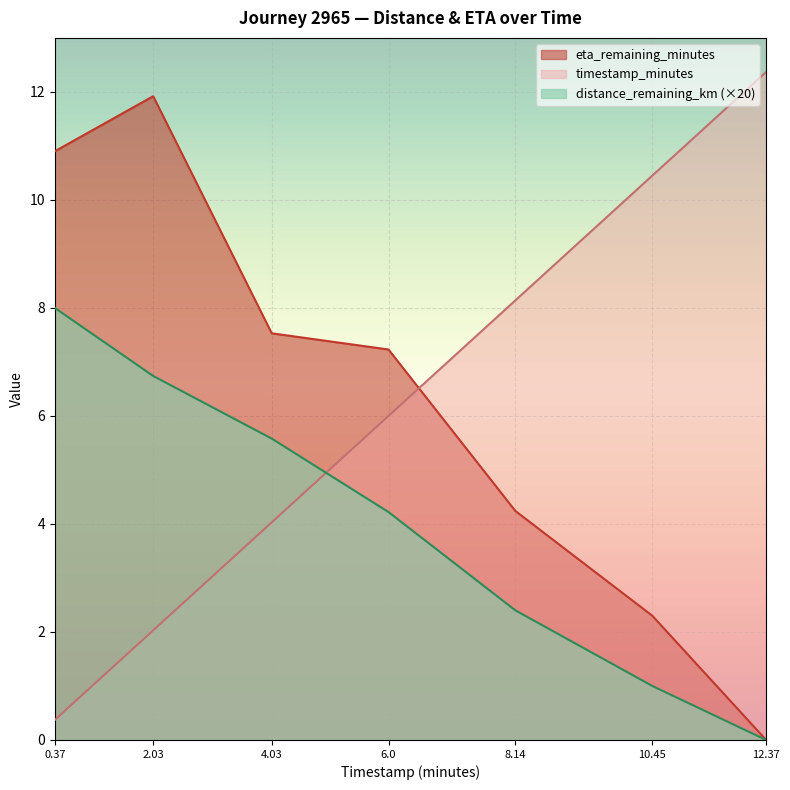

How many lines are shown in the chart?

3